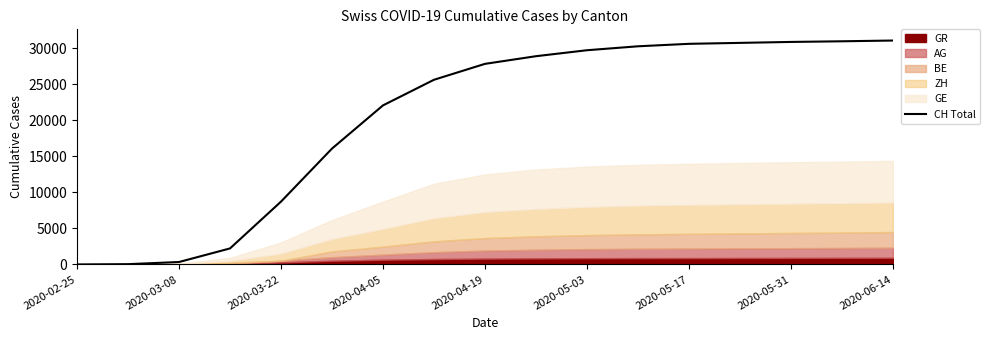

How many data points are above 27815?

8